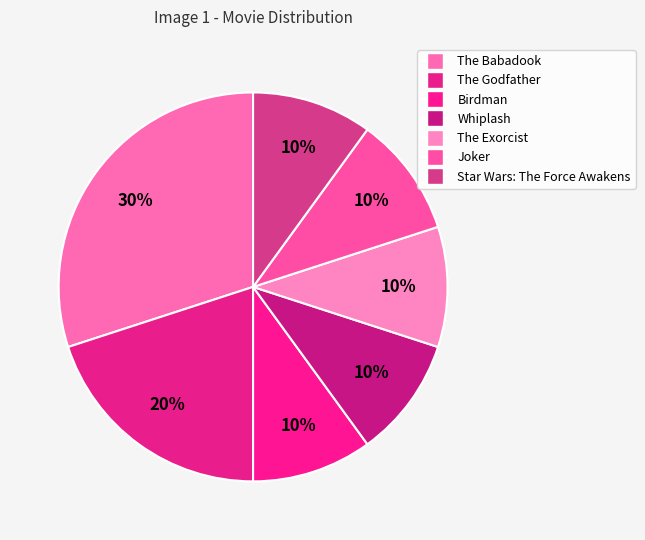

How many slices are in this pie chart?

7